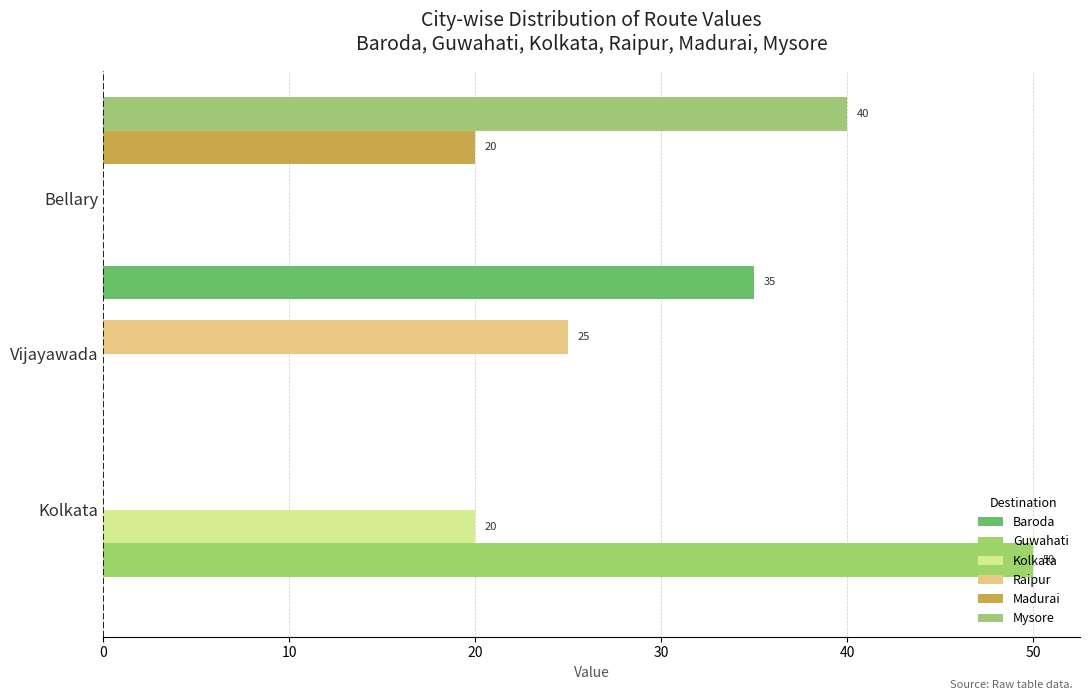

Are the bars grouped side by side (vs. stacked)?

Yes